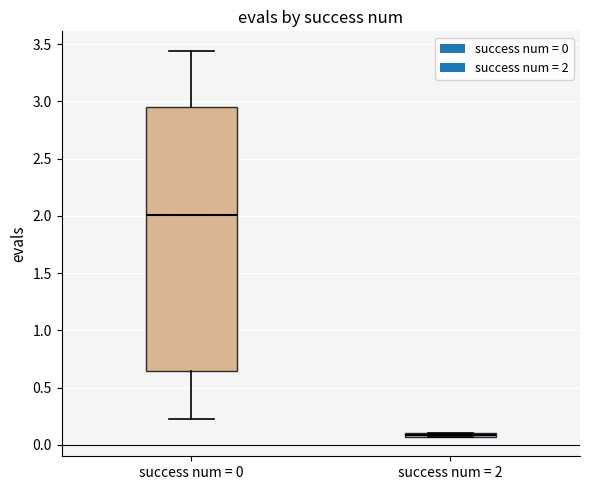

Comparing the boxes themselves (not the whiskers), which one is the tallest?

success num = 0